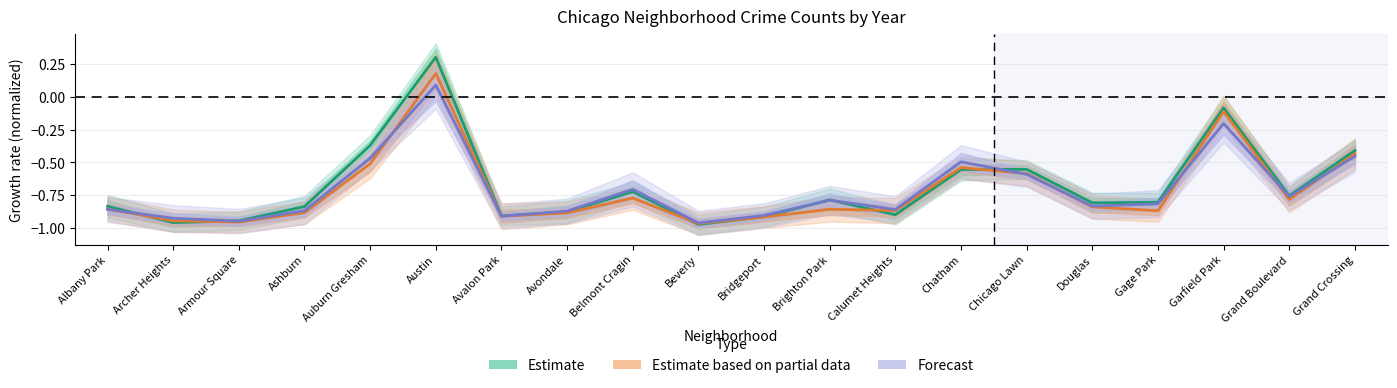

At which label is Forecast closest to 0?

Austin